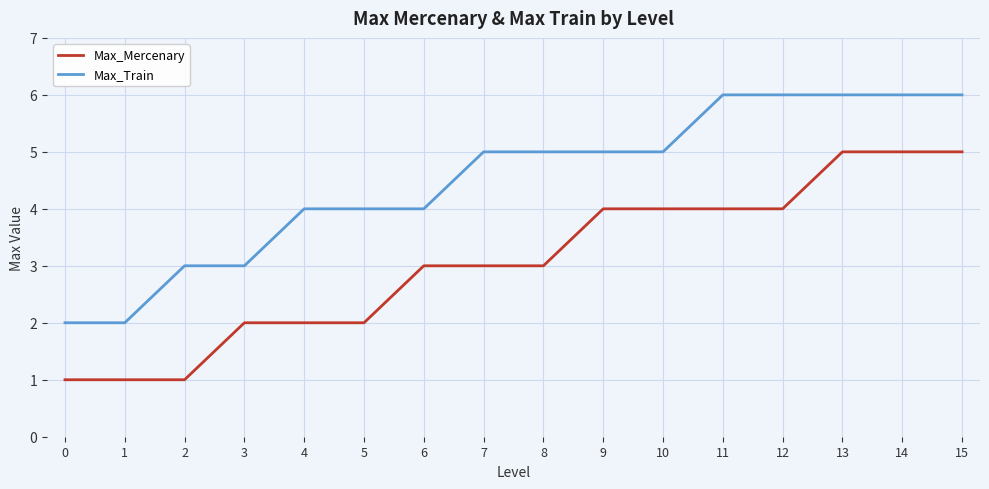

The Max_Mercenary series shows 1 at 2. True or false?

True